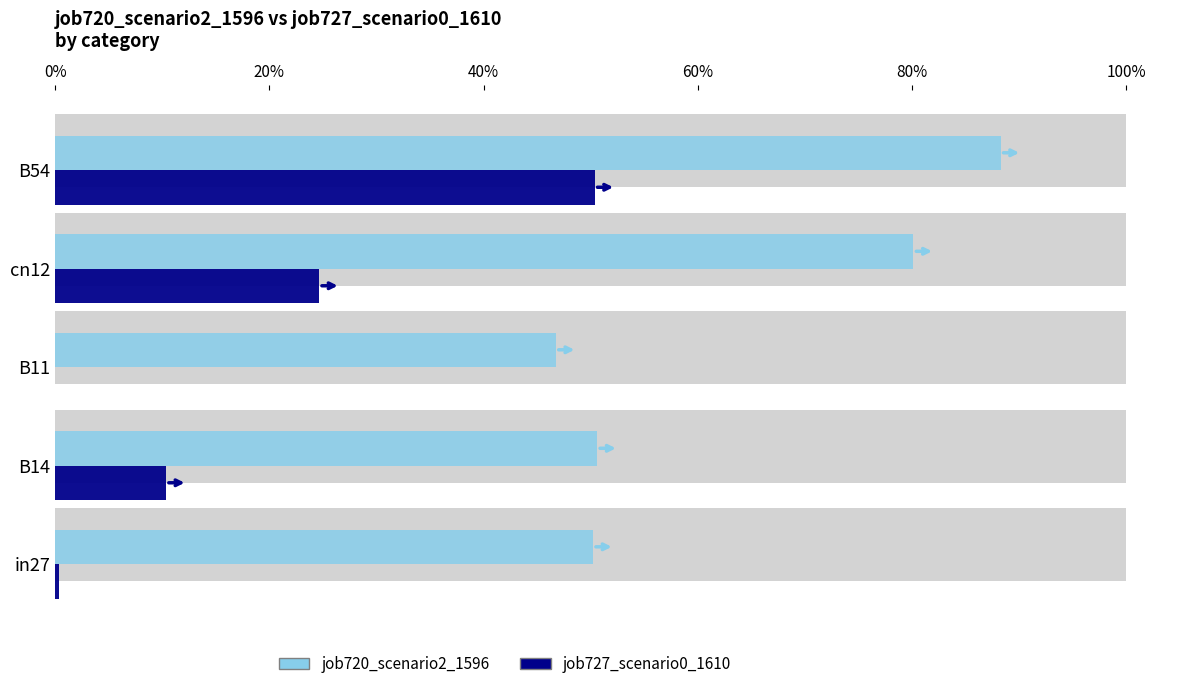

What value does the job720_scenario2_1596 series have at cn12?

0.8